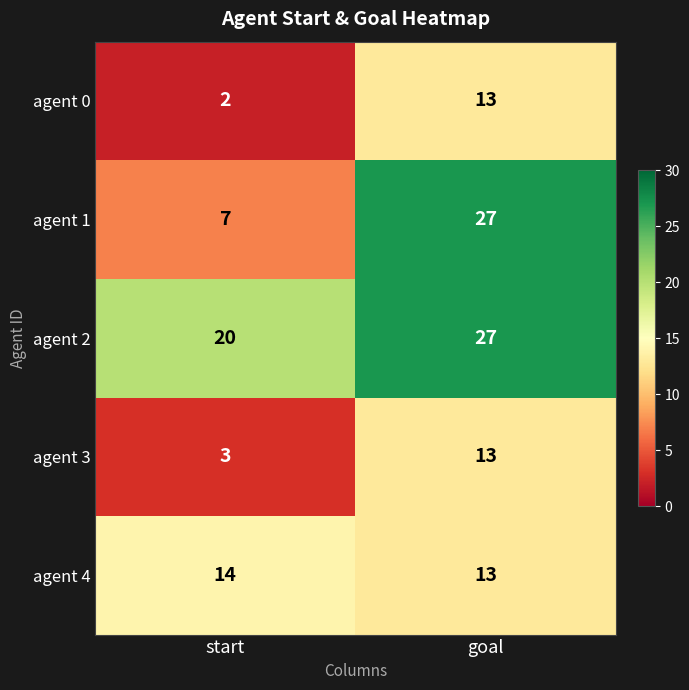

Rank the categories by agent 3 value from lowest to highest.

start, goal